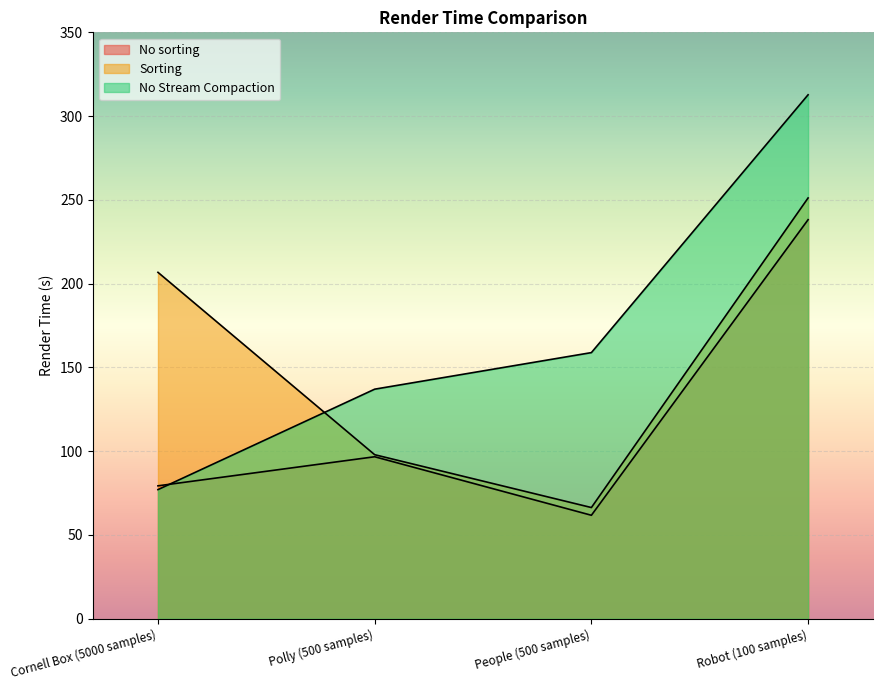

Rank the categories by Sorting value from lowest to highest.

People (500 samples), Polly (500 samples), Cornell Box (5000 samples), Robot (100 samples)